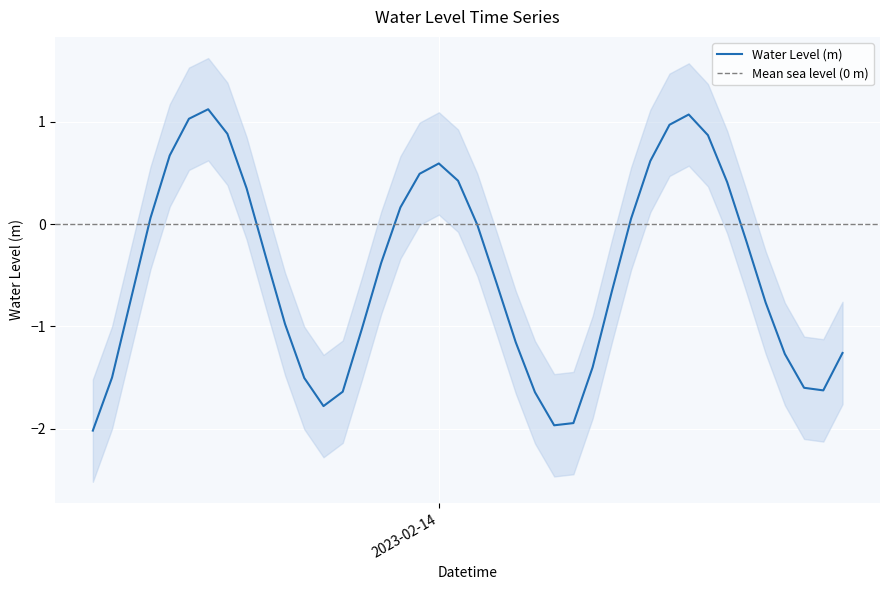

What position from the right is 2023-02-14?

22